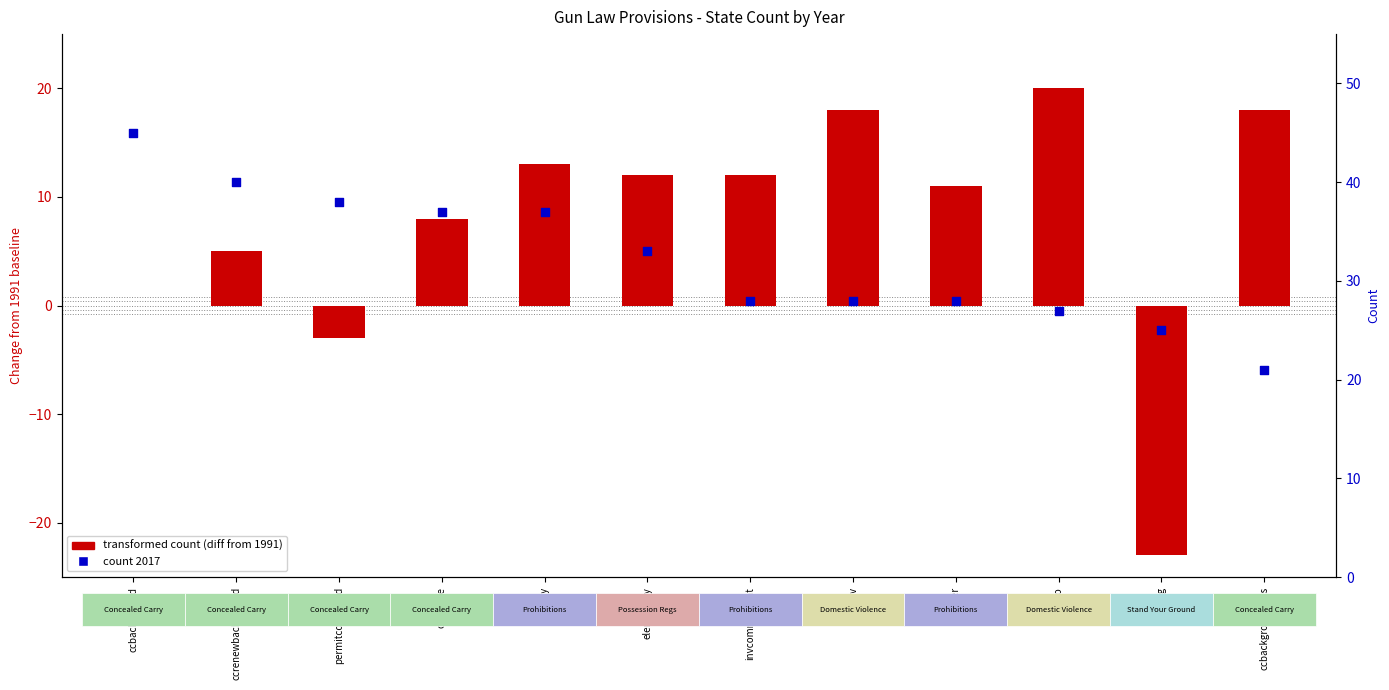

What is the total value across all series at ccbackgroundnics?

39